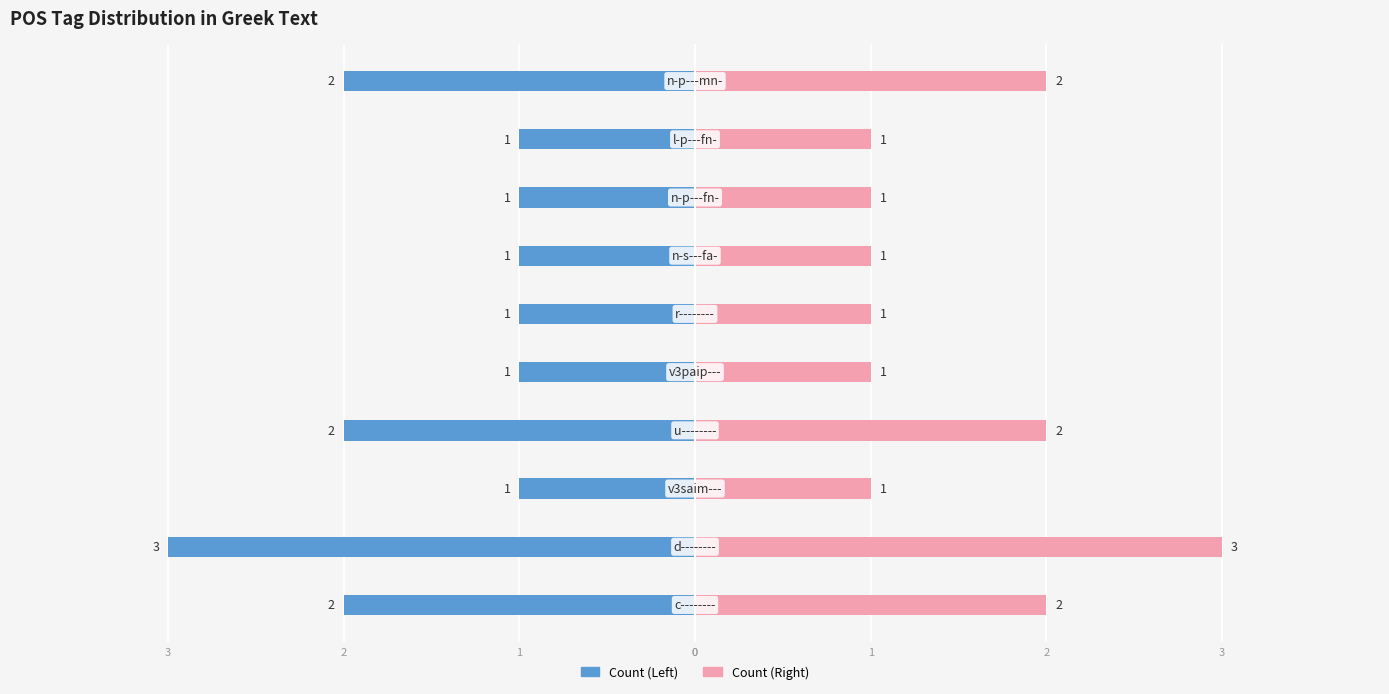

What is the difference between the maximum and minimum values in the Count (Left) series?

2